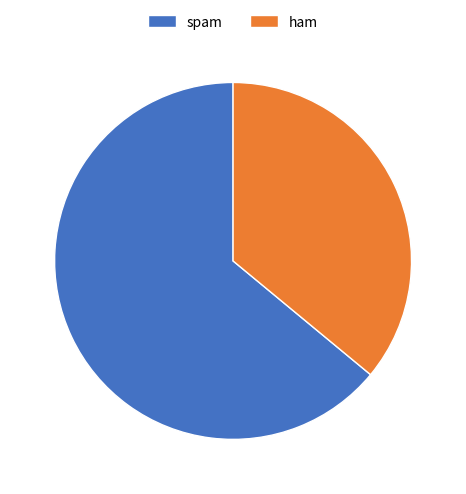

Which slice is the smallest?

ham